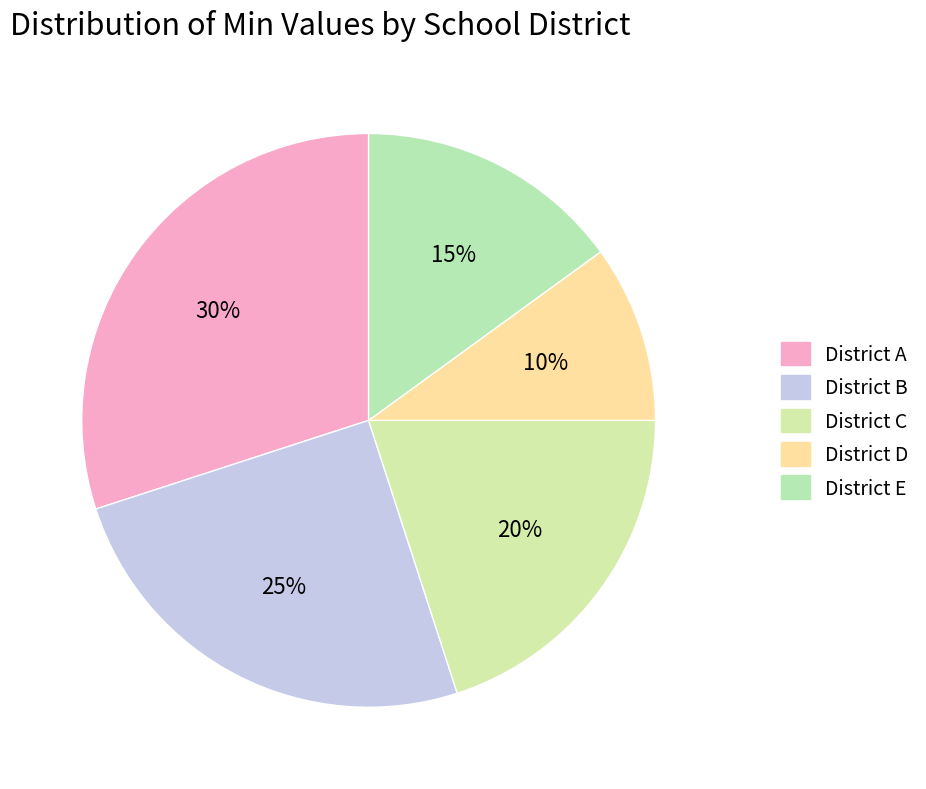

Count the number of slices in the pie.

5